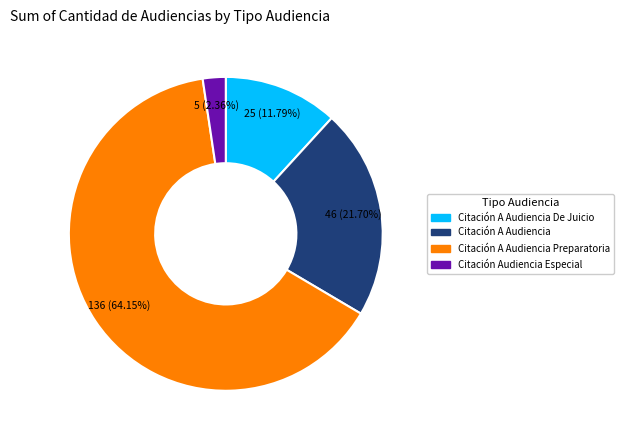

Is there a majority slice in this chart?

Yes